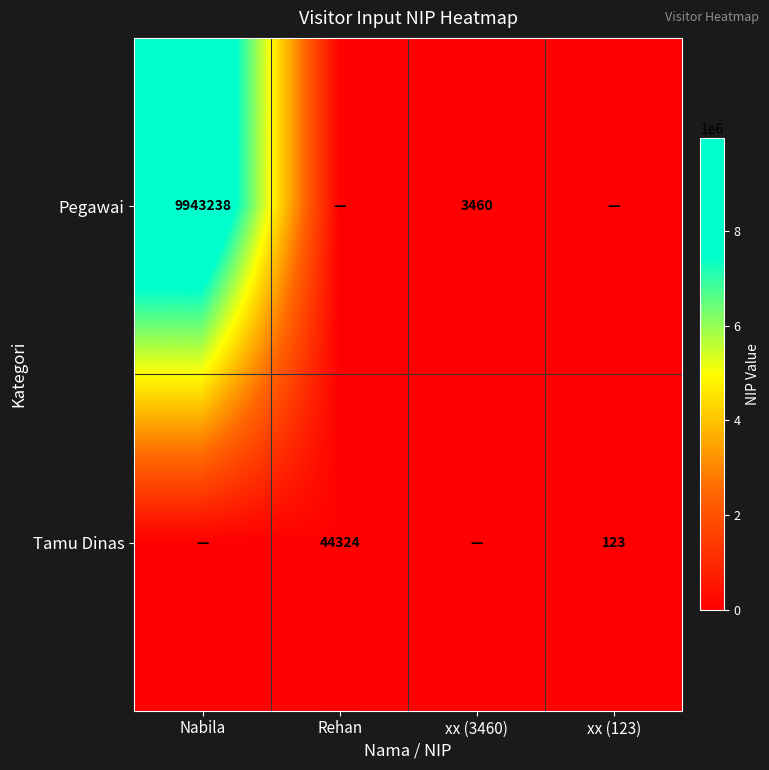

At which category does the chart reach its peak across all series?

Nabila